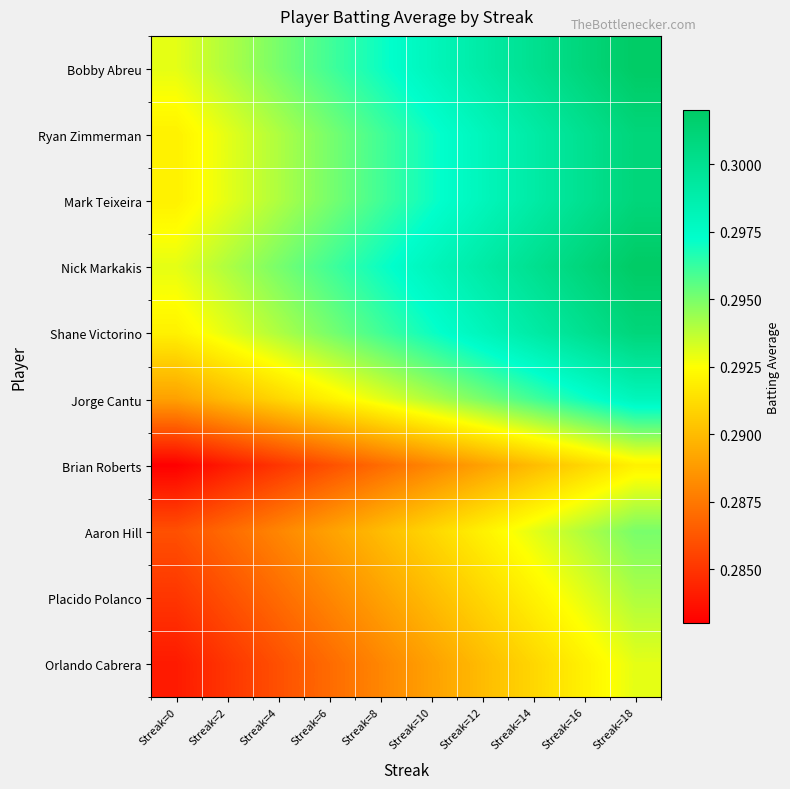

Reading left to right, what are all the values shown in this chart?

Bobby Abreu: Streak=0=0.3	Streak=2=0.3	Streak=4=0.3	Streak=6=0.3	Streak=8=0.3	Streak=10=0.3	Streak=12=0.3	Streak=14=0.3	Streak=16=0.3	Streak=18=0.3
Ryan Zimmerman: Streak=0=0.3	Streak=2=0.3	Streak=4=0.3	Streak=6=0.3	Streak=8=0.3	Streak=10=0.3	Streak=12=0.3	Streak=14=0.3	Streak=16=0.3	Streak=18=0.3
Mark Teixeira: Streak=0=0.3	Streak=2=0.3	Streak=4=0.3	Streak=6=0.3	Streak=8=0.3	Streak=10=0.3	Streak=12=0.3	Streak=14=0.3	Streak=16=0.3	Streak=18=0.3
Nick Markakis: Streak=0=0.3	Streak=2=0.3	Streak=4=0.3	Streak=6=0.3	Streak=8=0.3	Streak=10=0.3	Streak=12=0.3	Streak=14=0.3	Streak=16=0.3	Streak=18=0.3
Shane Victorino: Streak=0=0.3	Streak=2=0.3	Streak=4=0.3	Streak=6=0.3	Streak=8=0.3	Streak=10=0.3	Streak=12=0.3	Streak=14=0.3	Streak=16=0.3	Streak=18=0.3
Jorge Cantu: Streak=0=0.3	Streak=2=0.3	Streak=4=0.3	Streak=6=0.3	Streak=8=0.3	Streak=10=0.3	Streak=12=0.3	Streak=14=0.3	Streak=16=0.3	Streak=18=0.3
Brian Roberts: Streak=0=0.3	Streak=2=0.3	Streak=4=0.3	Streak=6=0.3	Streak=8=0.3	Streak=10=0.3	Streak=12=0.3	Streak=14=0.3	Streak=16=0.3	Streak=18=0.3
Aaron Hill: Streak=0=0.3	Streak=2=0.3	Streak=4=0.3	Streak=6=0.3	Streak=8=0.3	Streak=10=0.3	Streak=12=0.3	Streak=14=0.3	Streak=16=0.3	Streak=18=0.3
Placido Polanco: Streak=0=0.3	Streak=2=0.3	Streak=4=0.3	Streak=6=0.3	Streak=8=0.3	Streak=10=0.3	Streak=12=0.3	Streak=14=0.3	Streak=16=0.3	Streak=18=0.3
Orlando Cabrera: Streak=0=0.3	Streak=2=0.3	Streak=4=0.3	Streak=6=0.3	Streak=8=0.3	Streak=10=0.3	Streak=12=0.3	Streak=14=0.3	Streak=16=0.3	Streak=18=0.3